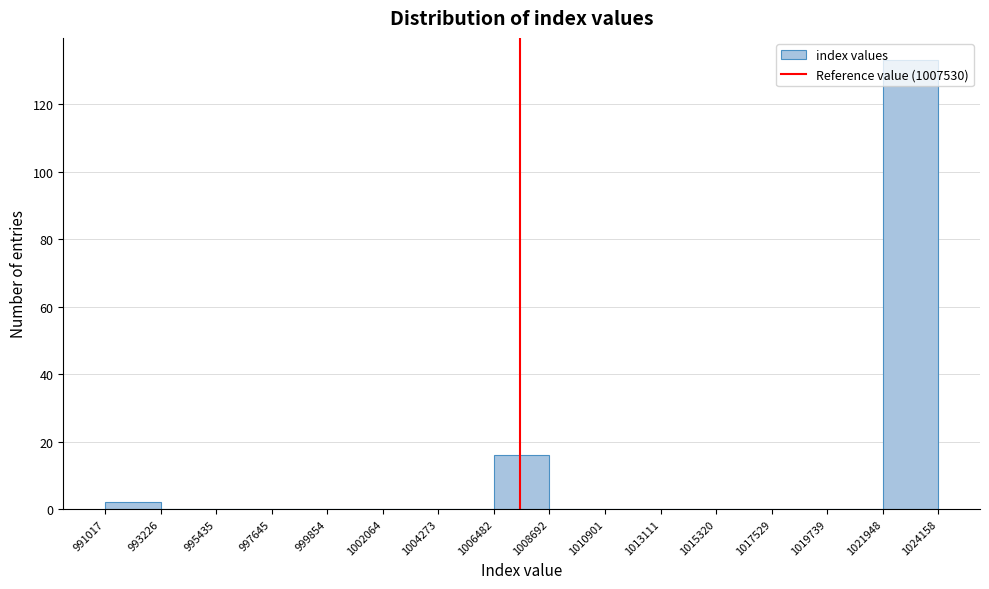

What is the height of the bar covering 991017 to 993226 on the x-axis? The values are not printed on the chart, so give them approximately, as read against the axis.

2